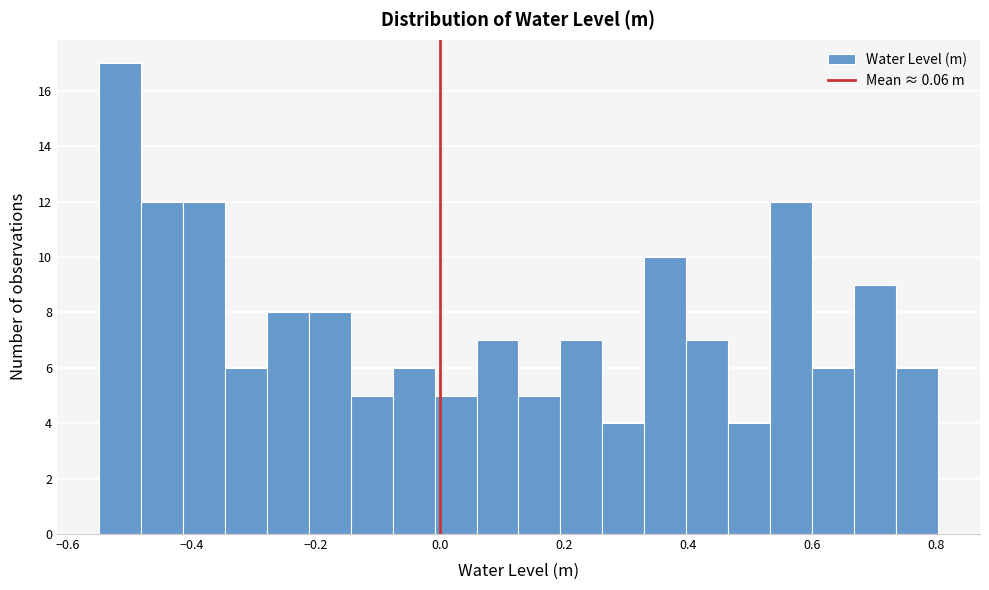

Around what value on the x-axis is the tallest bar? Give the approximate position of its centre, as read against the axis.

-0.52